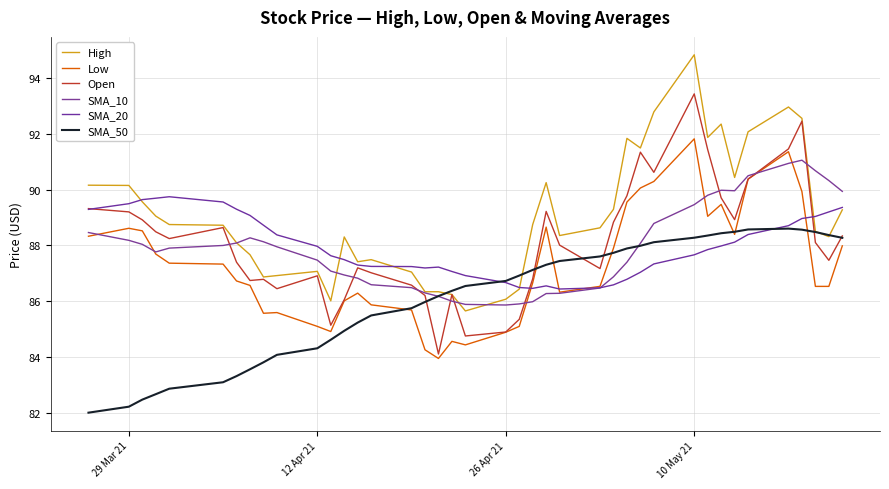

What is the difference between the maximum and minimum values in the SMA_10 series?

5.2